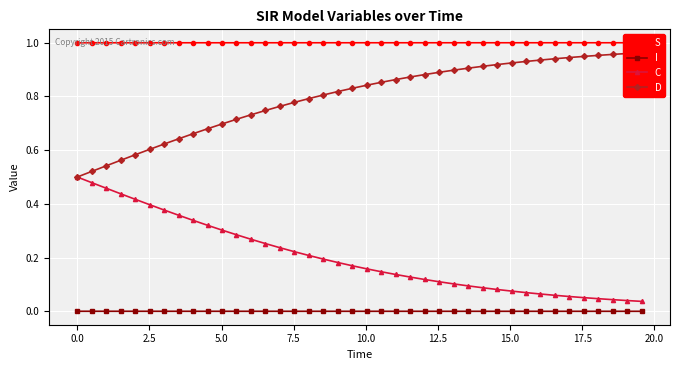

True or false: C and I cross at least once.

False